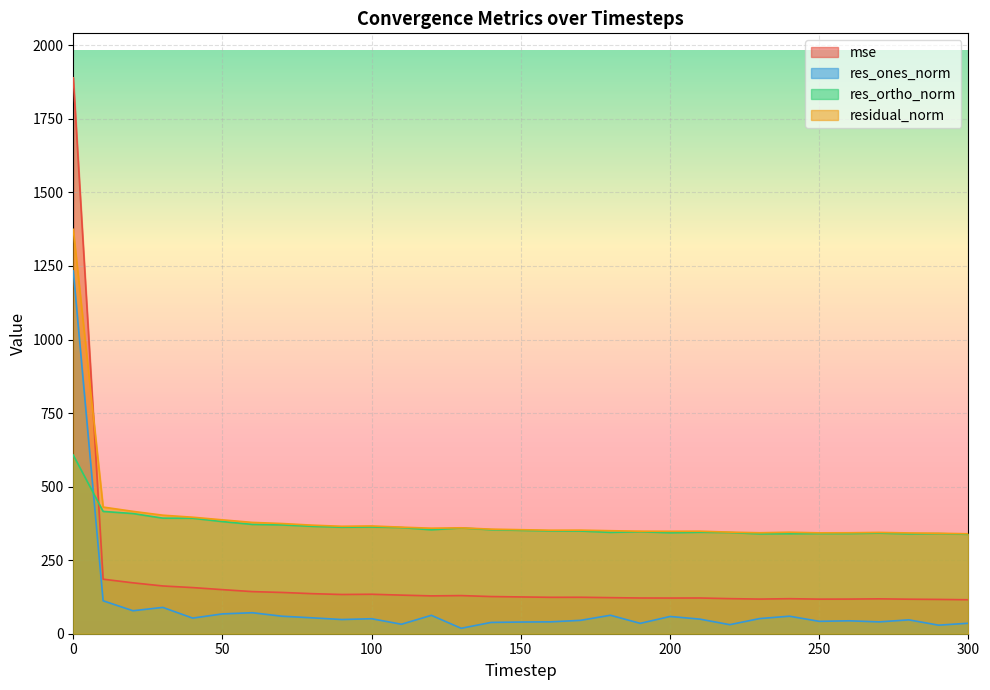

How many lines are shown in the chart?

4